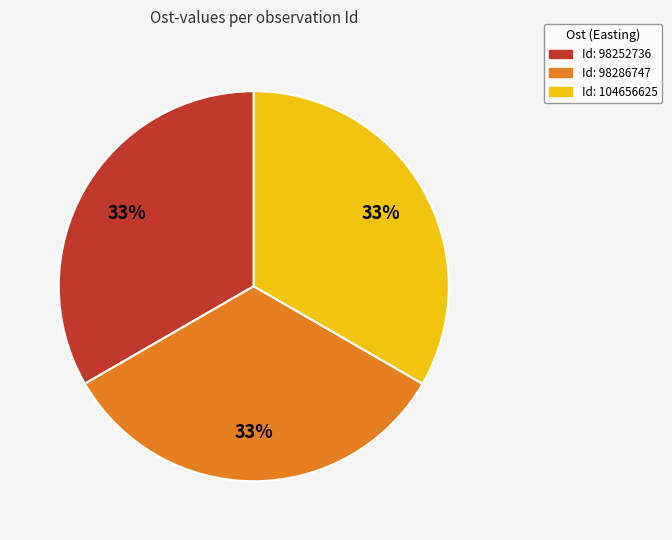

Does any single category account for the majority?

No